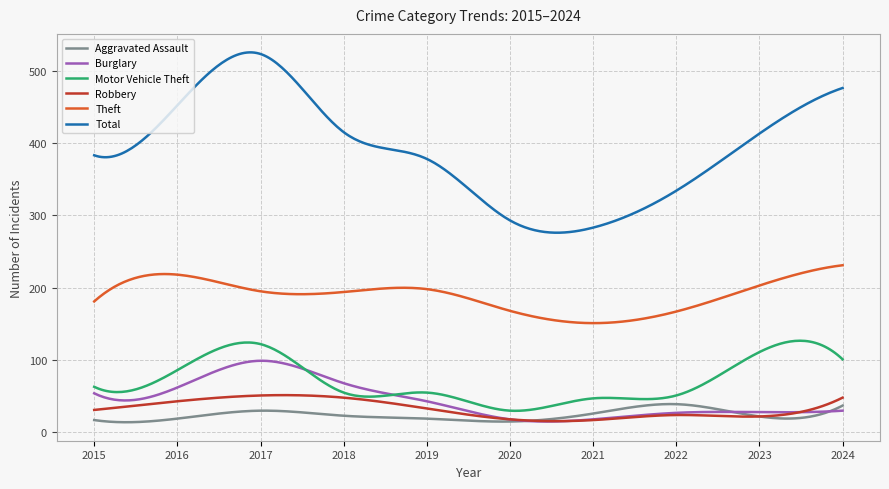

What is the lowest value of the Motor Vehicle Theft series?

29.8